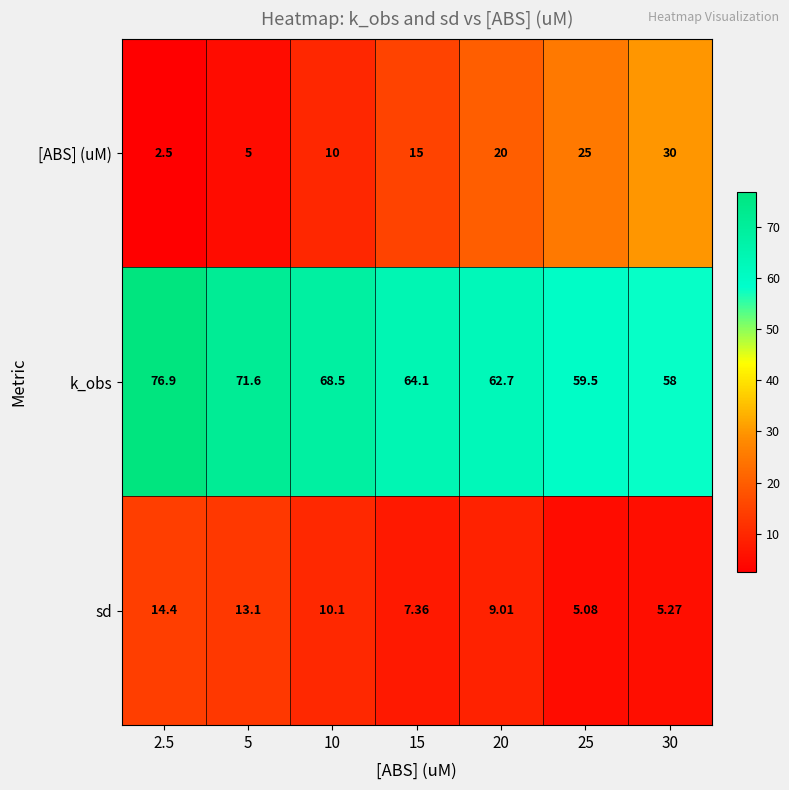

List the series in order of their peak value, lowest first.

sd, [ABS] (uM), k_obs